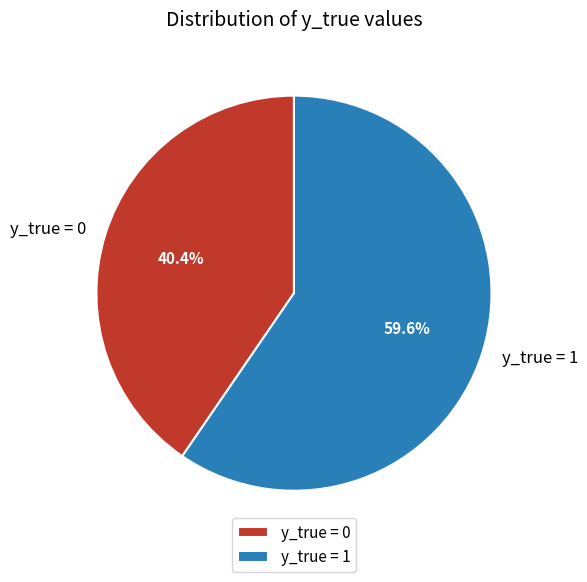

Is it true that y_true = 1 is 60% of the pie?

True